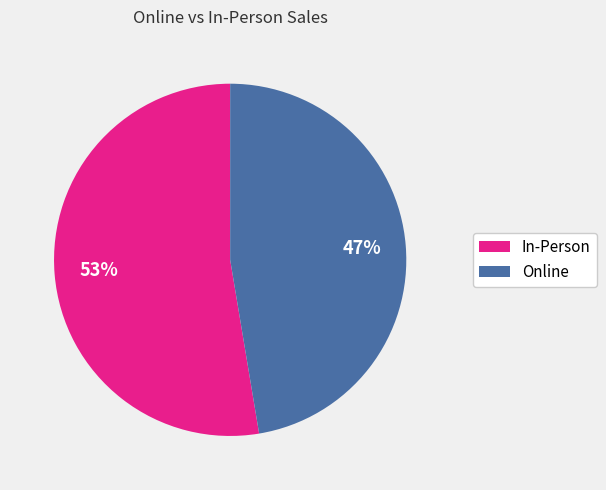

Which has a higher value, In-Person or Online?

In-Person